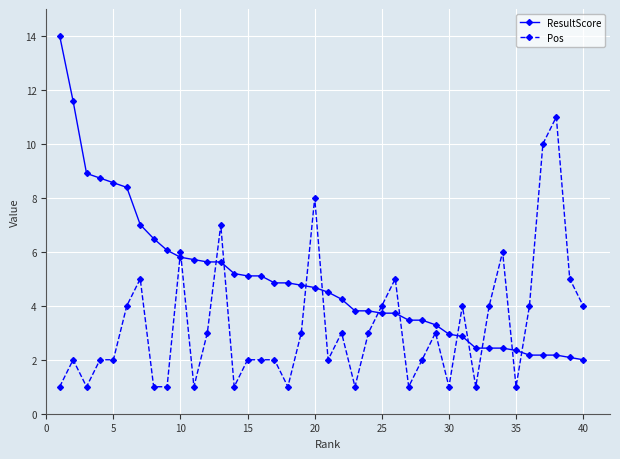

Which series has the widest spread of values?

ResultScore